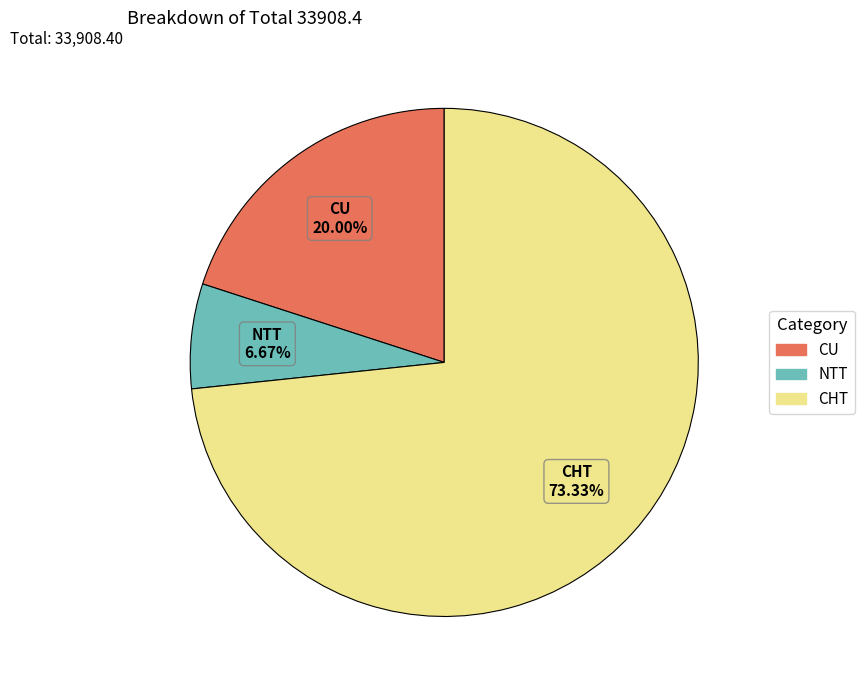

To the nearest percent, what is the combined percentage of CU and NTT?

27%